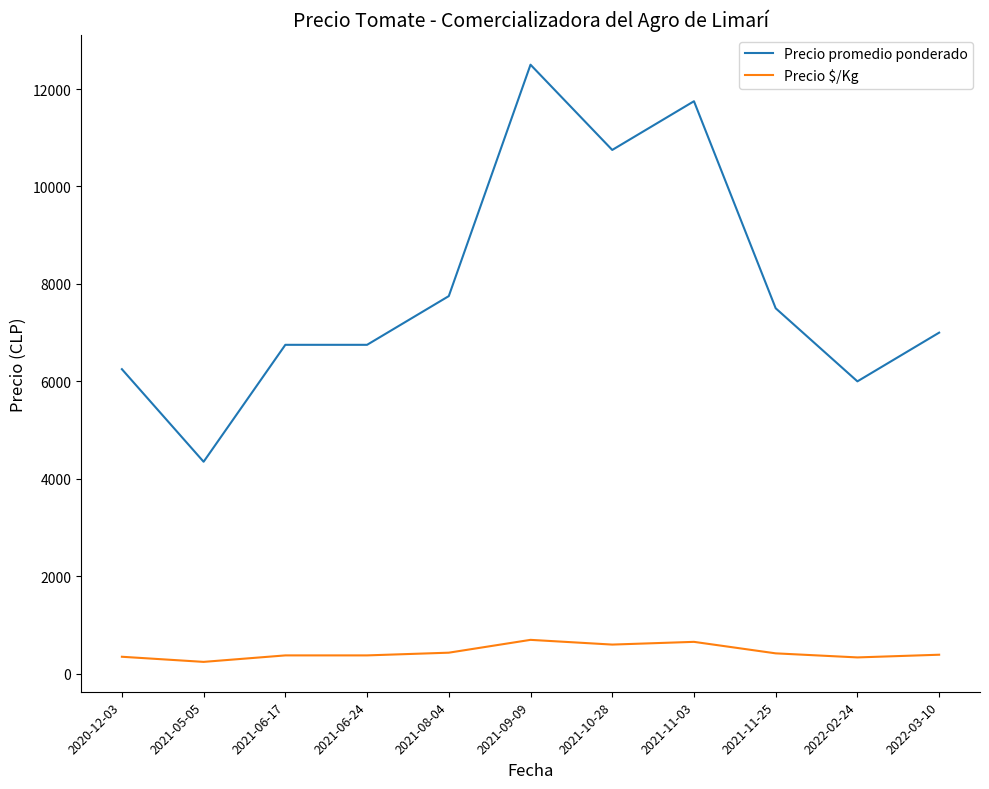

Rank the series by their average value, from lowest to highest.

Precio $/Kg, Precio promedio ponderado